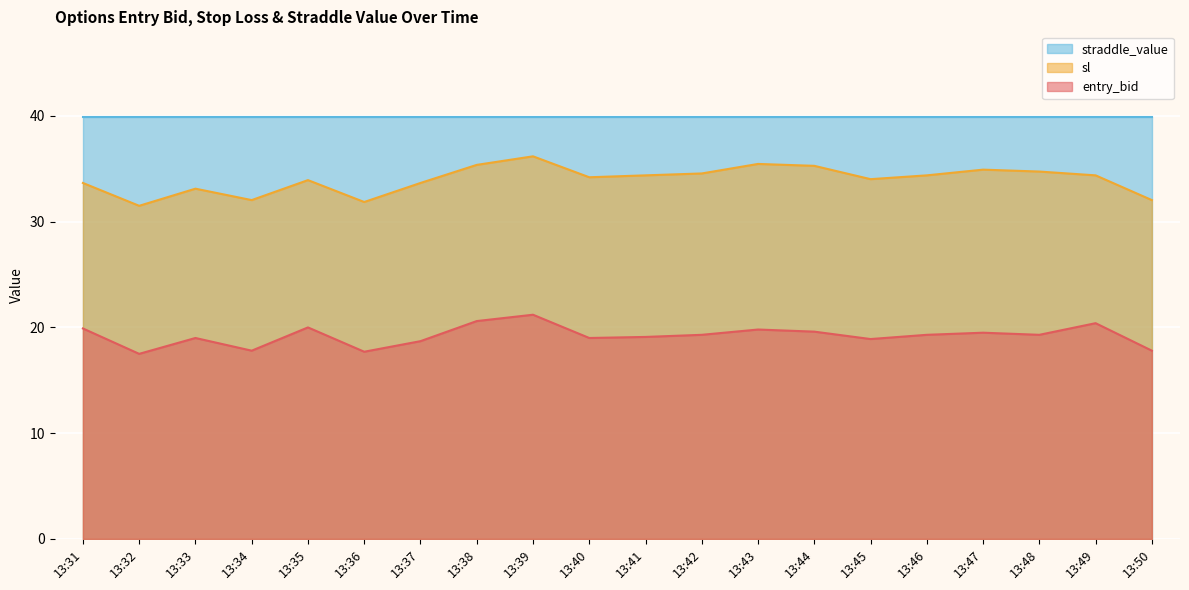

In sl, how many points are higher than both neighbors (excluding endpoints)?

5